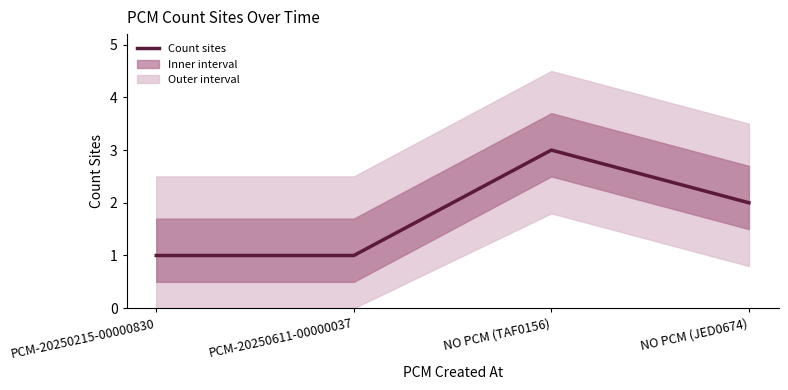

Reading left to right, list all the values displayed in this chart.

1	1	3	2